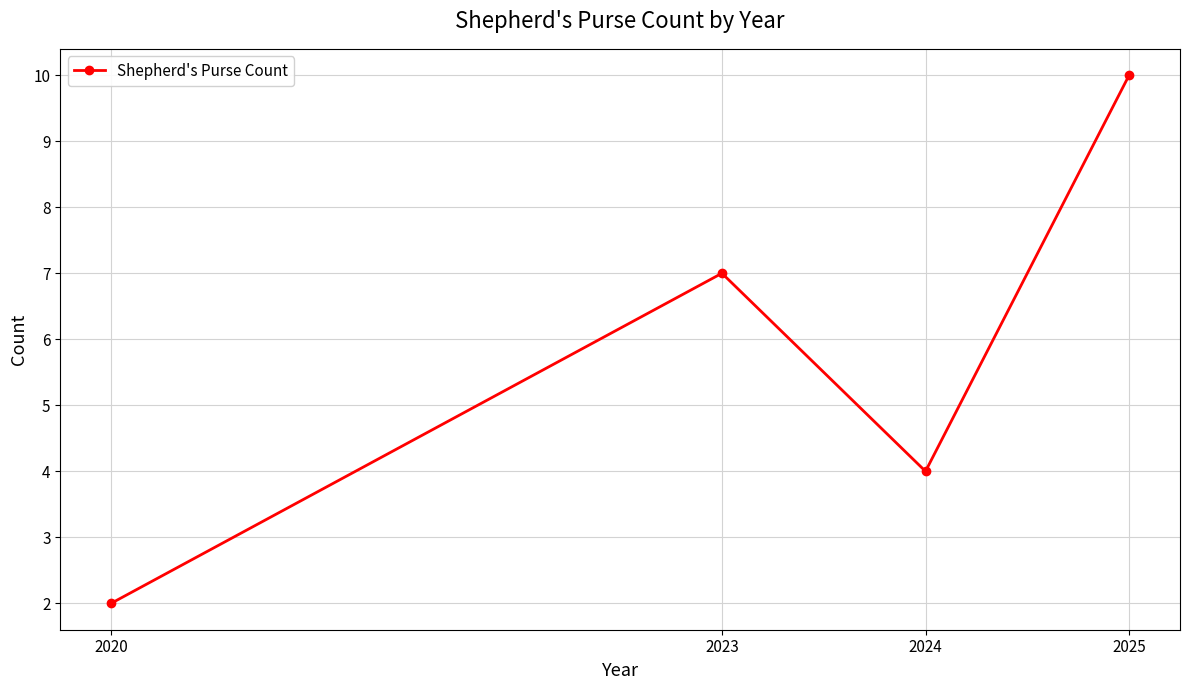

At which category does the data reach its first local peak?

2023